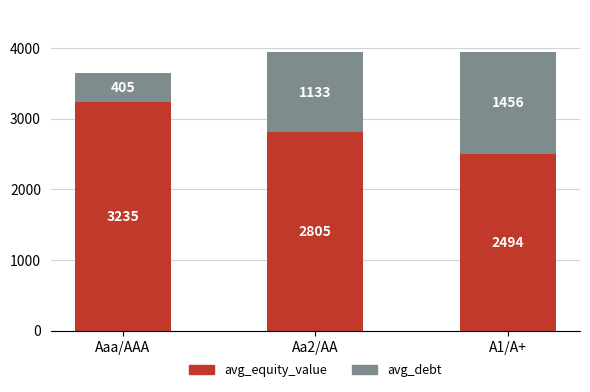

List the labels in order of avg_equity_value value, largest first.

Aaa/AAA, Aa2/AA, A1/A+